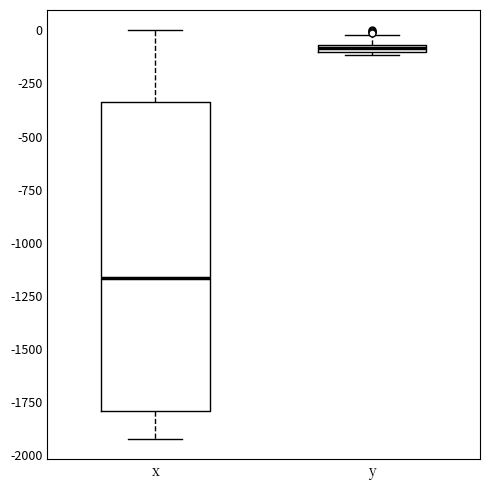

Where does the upper whisker of the box for x end on the y-axis? The values are not printed on the chart, so give them approximately, as read against the axis.

0